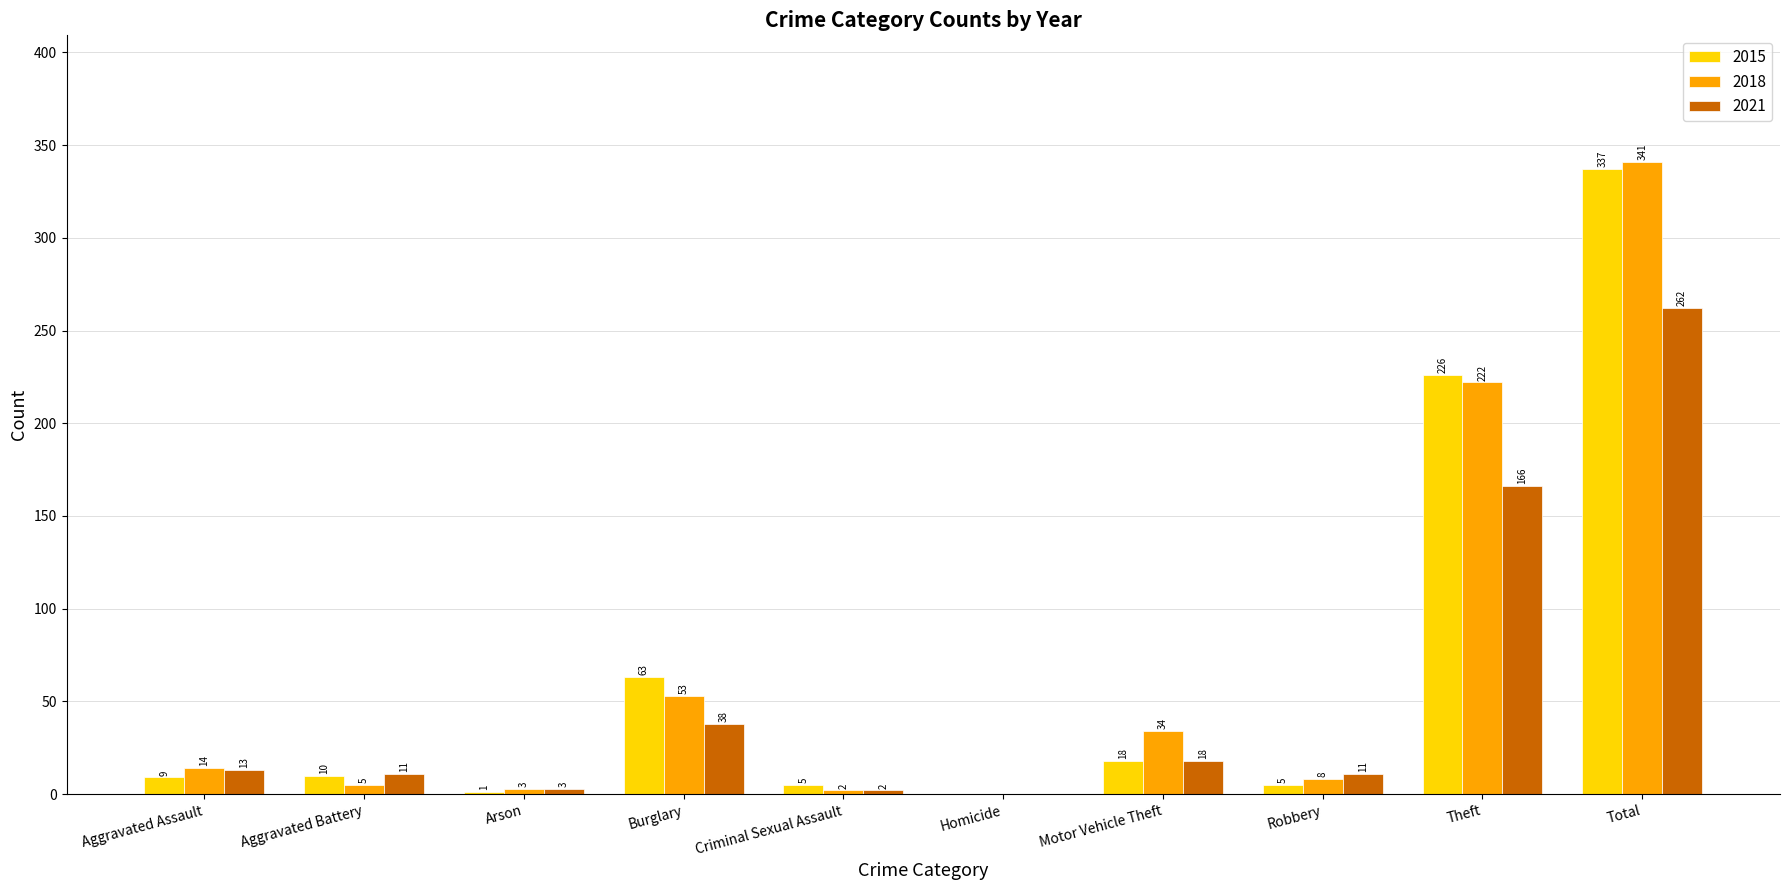

Are the bars horizontal?

No